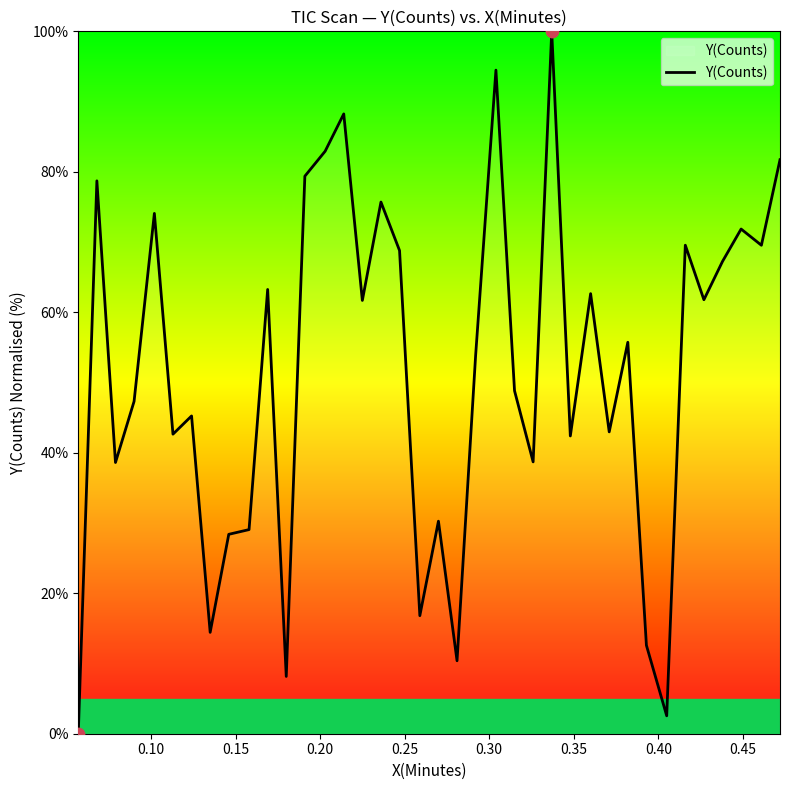

What is the maximum value shown in the chart?

100.0